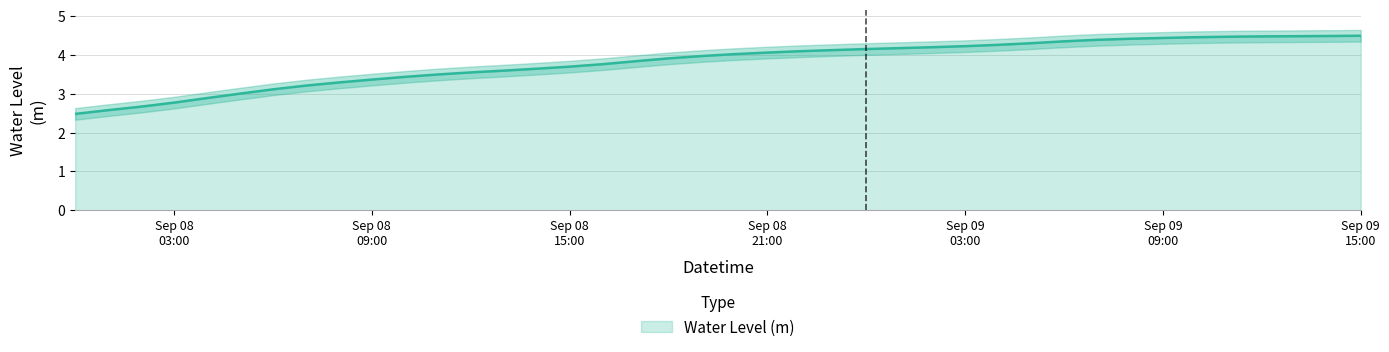

How many categories are shown in the chart?

40